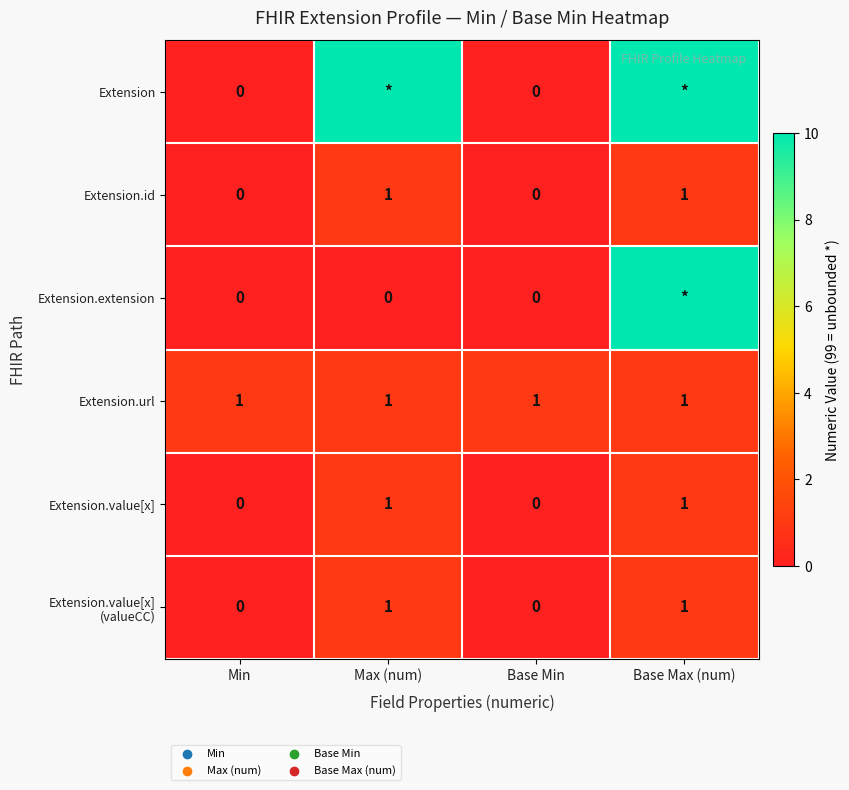

What is the total value across all series at Base Max (num)?

202